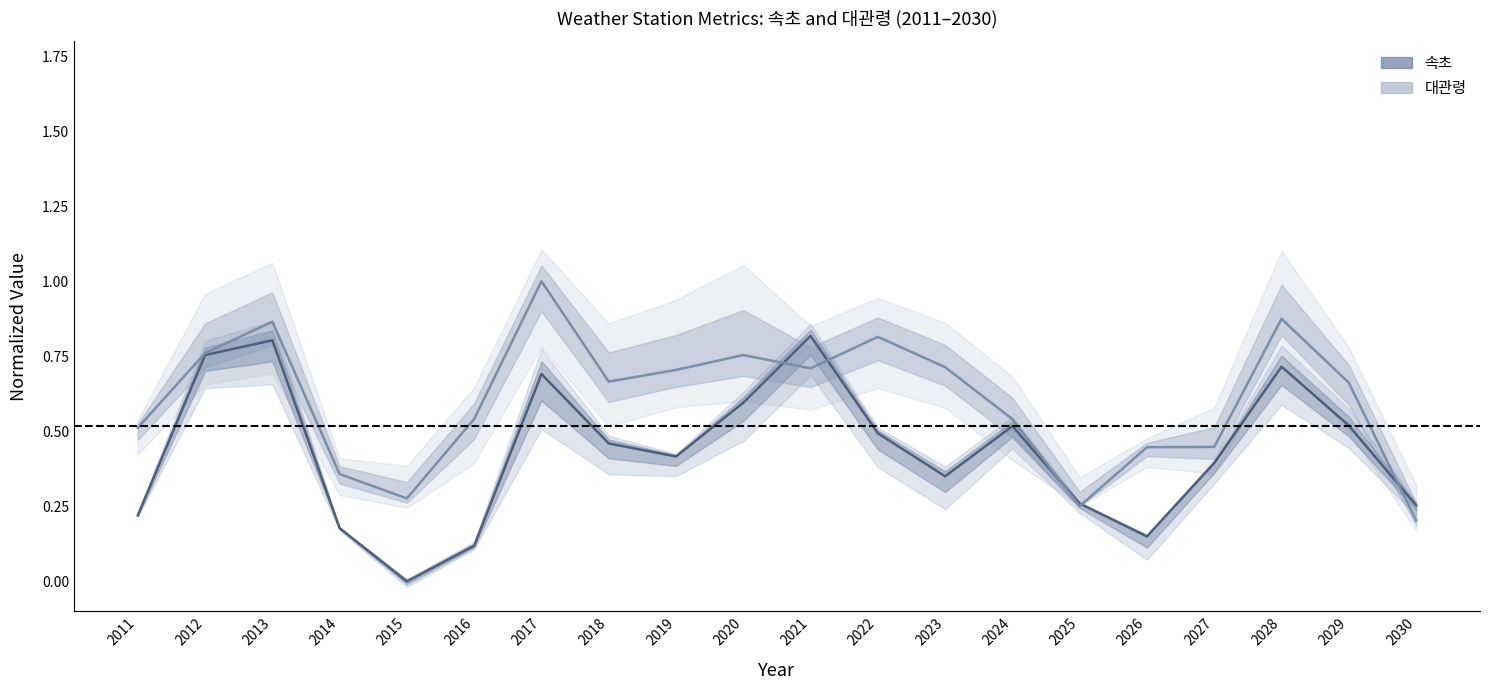

Reading left to right, list all the values displayed in this chart.

속초: 0.2	0.8	0.8	0.2	0.0	0.1	0.7	0.5	0.4	0.6	0.8	0.5	0.4	0.5	0.3	0.1	0.4	0.7	0.5	0.3
대관령: 0.5	0.8	0.9	0.4	0.3	0.5	1.0	0.7	0.7	0.8	0.7	0.8	0.7	0.5	0.3	0.4	0.4	0.9	0.7	0.2